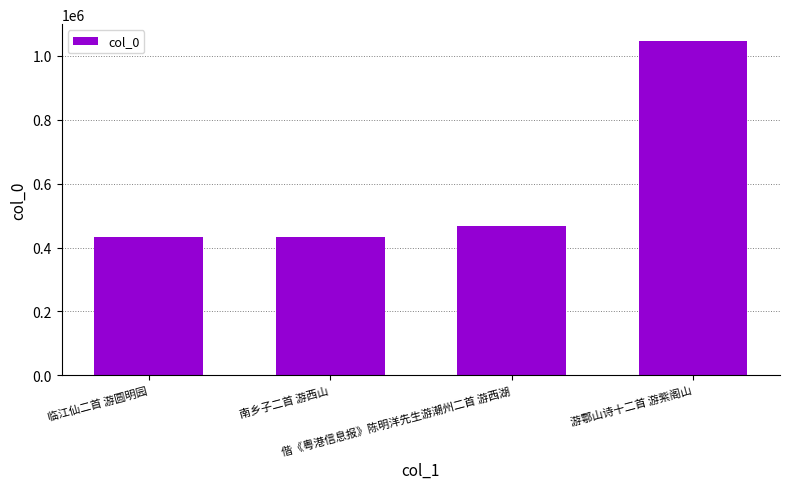

What value does the data have at 偕《粤港信息报》陈明洋先生游潮州二首 游西湖, to the nearest 50?

467250